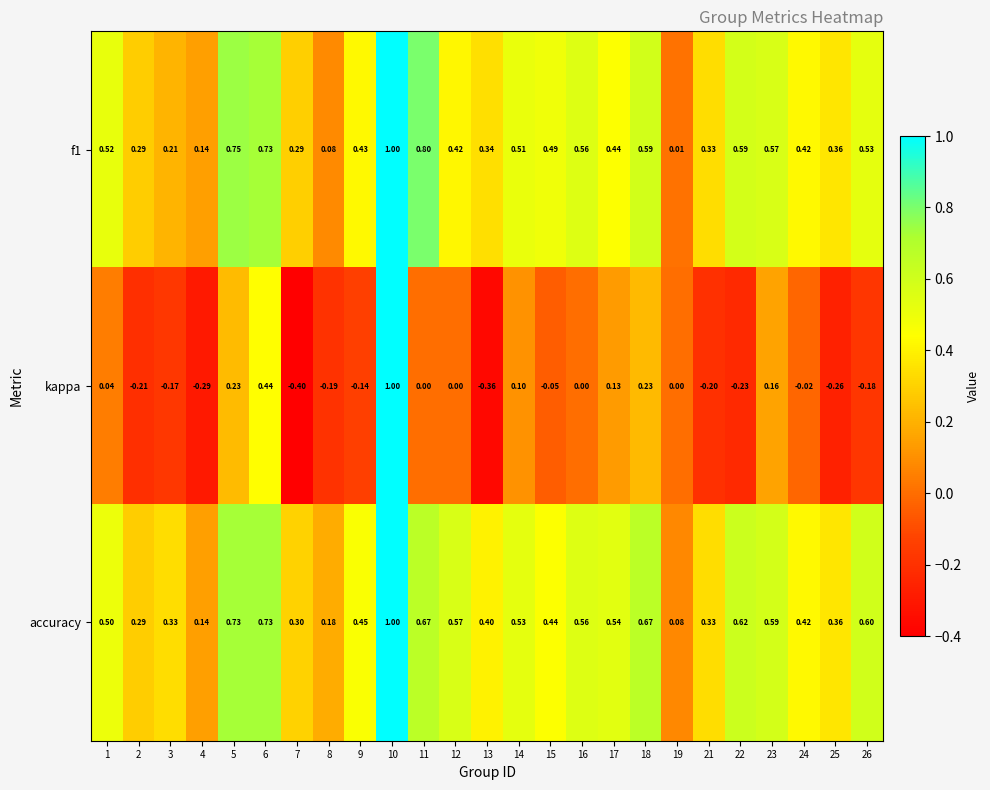

Is the value of f1 at 1 greater than the value of kappa at 4?

Yes